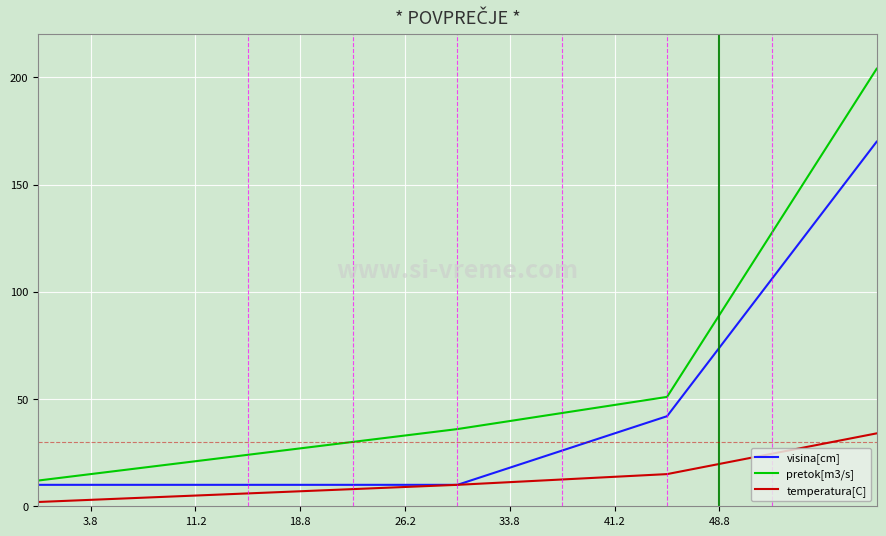

True or false: temperatura[C] and pretok[m3/s] intersect in this chart.

False